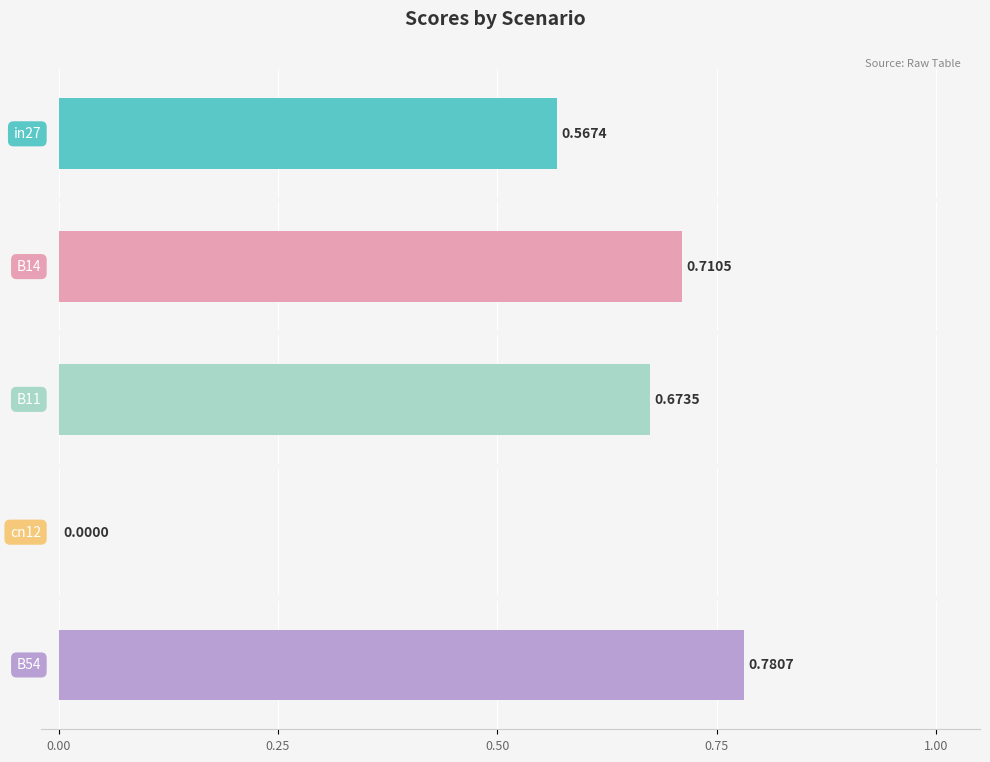

At how many categories does at least one series exceed 0?

4